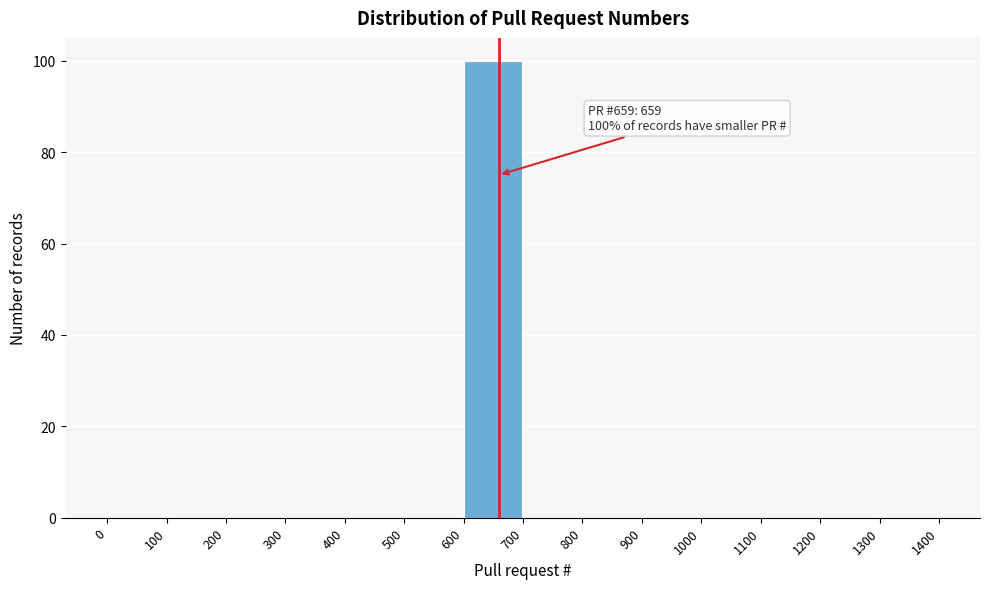

Over which range of the x-axis is the bar tallest?

600 to 700